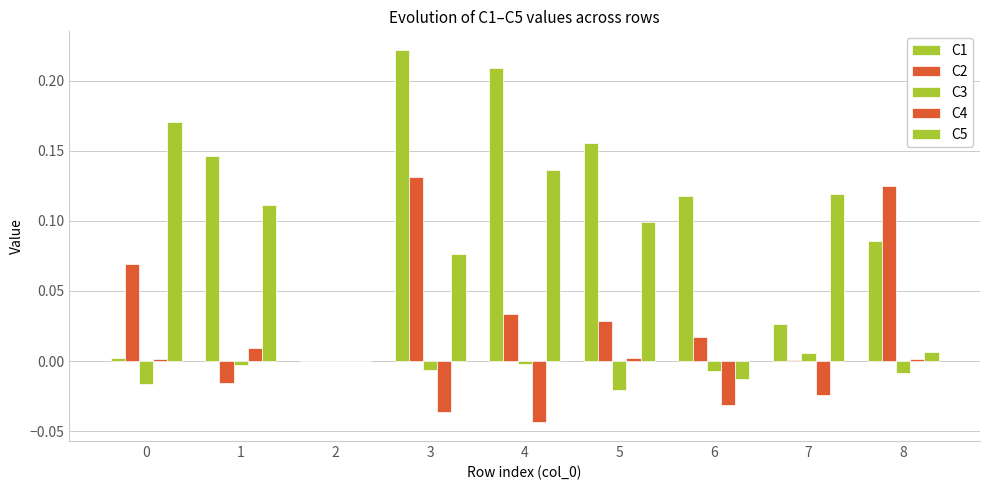

Count the number of data series in this chart.

5